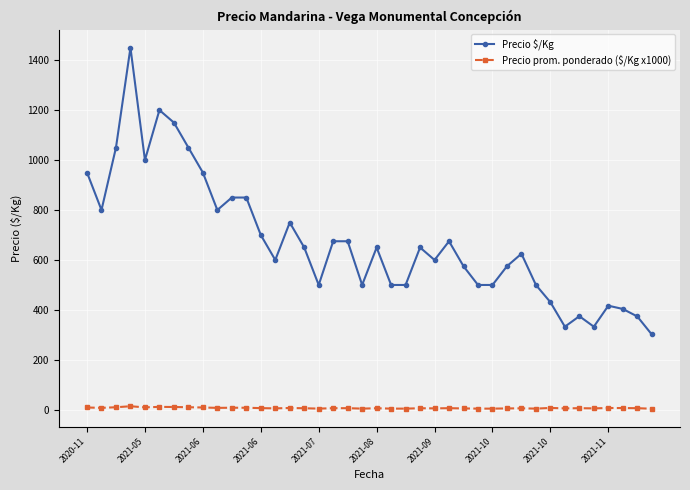

How many categories are shown in the chart?

40